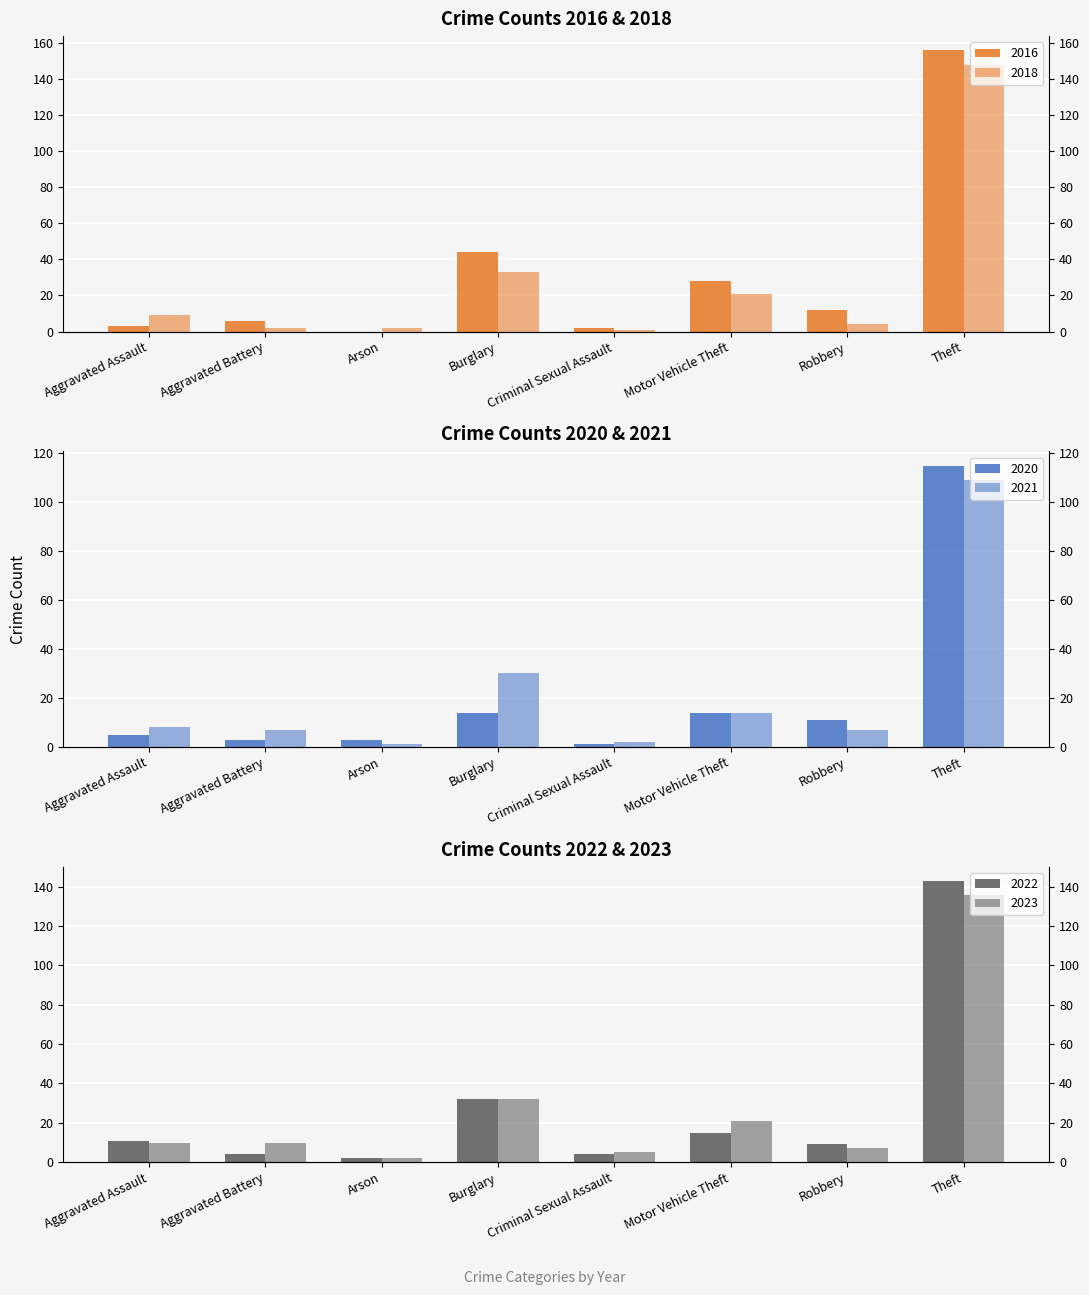

What is the value of the 2021 bar at the 4th from the left?

30